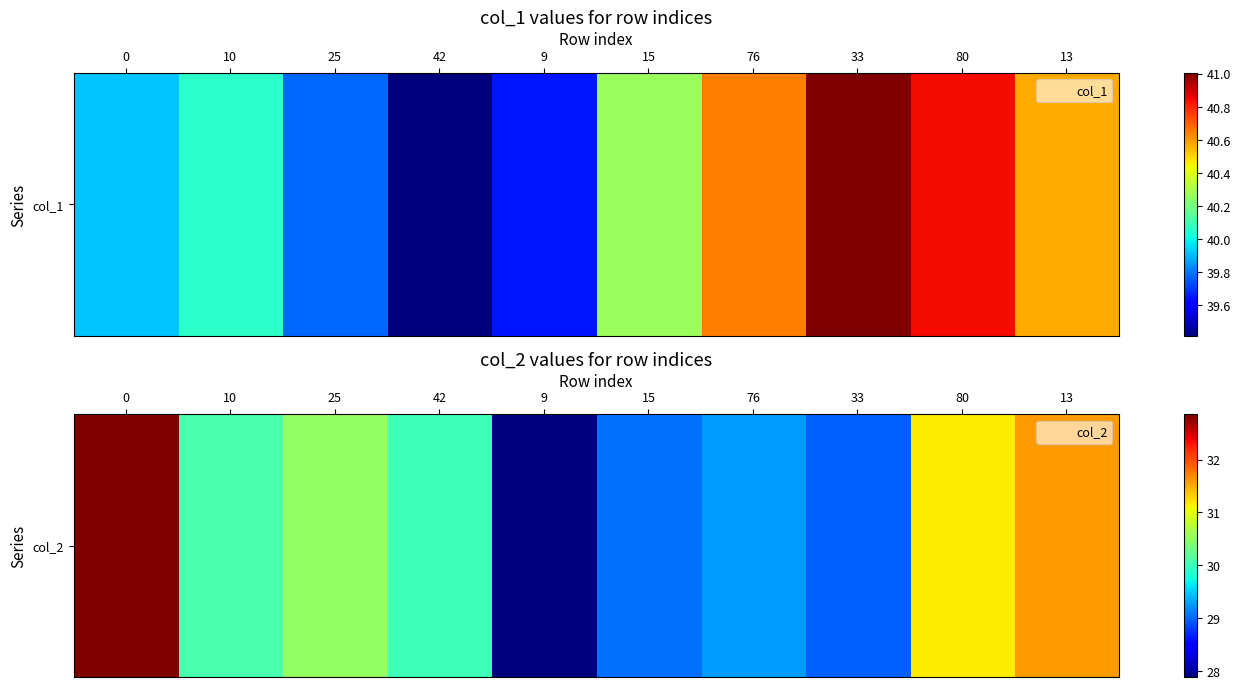

Is it true that the value at 9 is 27.9?

True